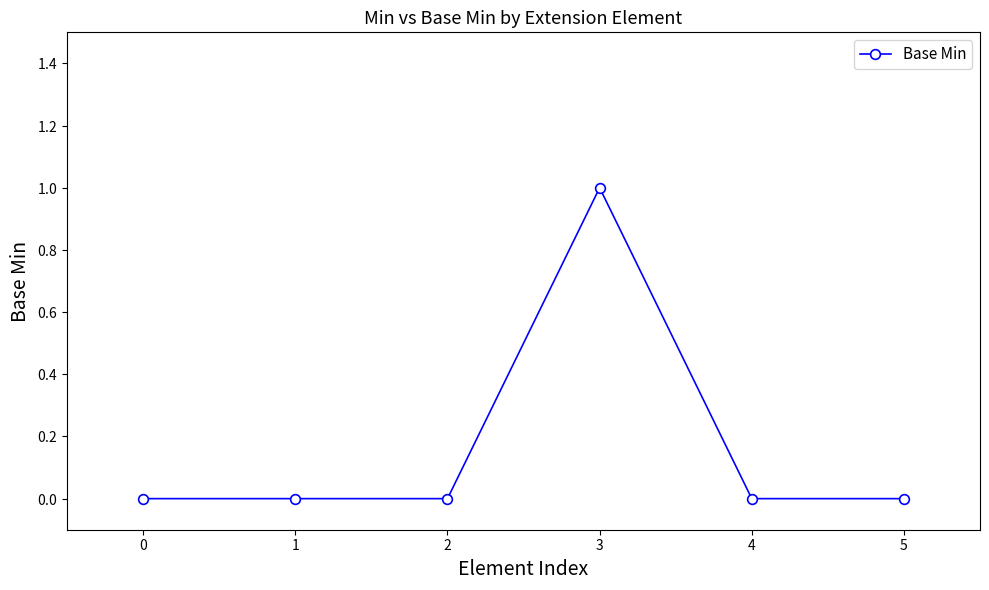

Does the chart have visible grid lines?

No